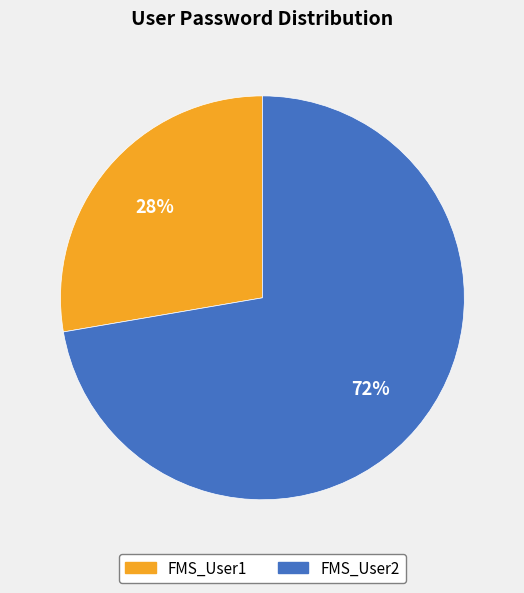

Is the sum of FMS_User2 and FMS_User1 greater than half?

Yes